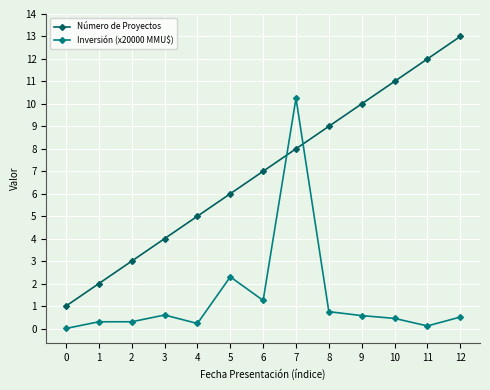

True or false: Inversión (x20000 MMU$) and Número de Proyectos cross at least once.

True